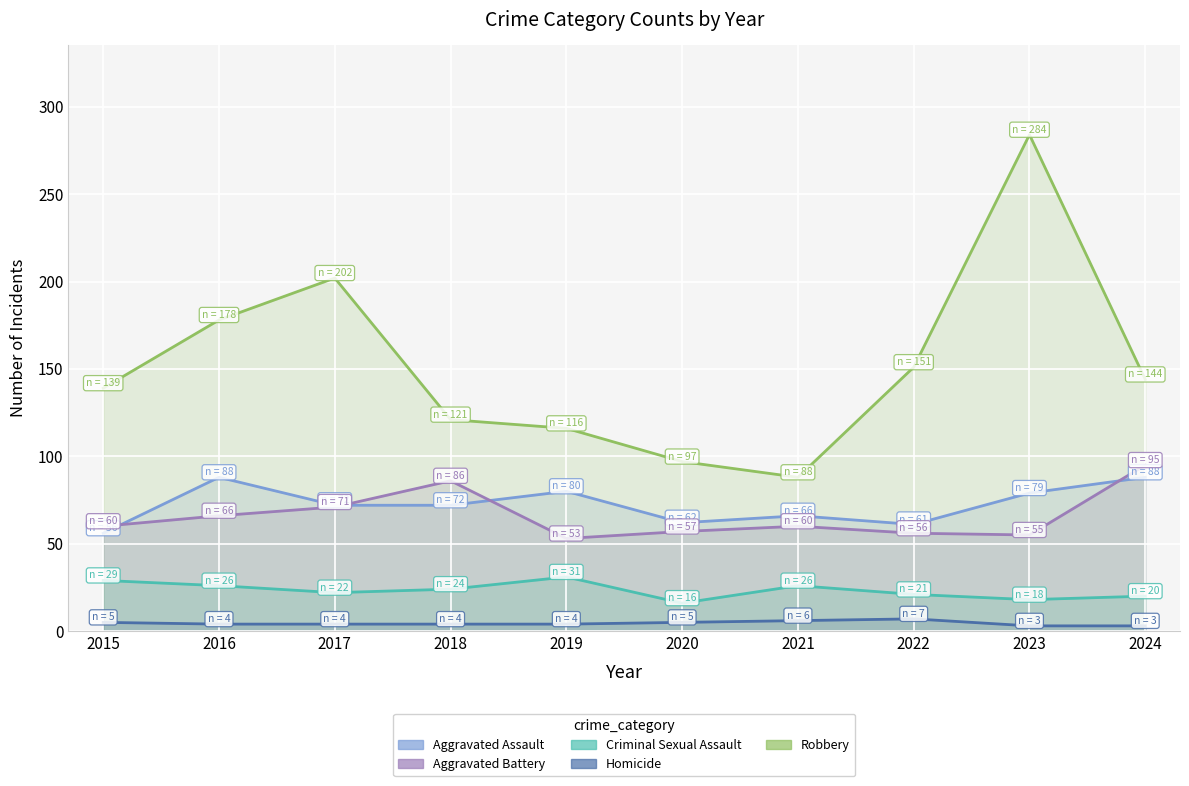

Is it true that Criminal Sexual Assault equals 12 at 2022?

False